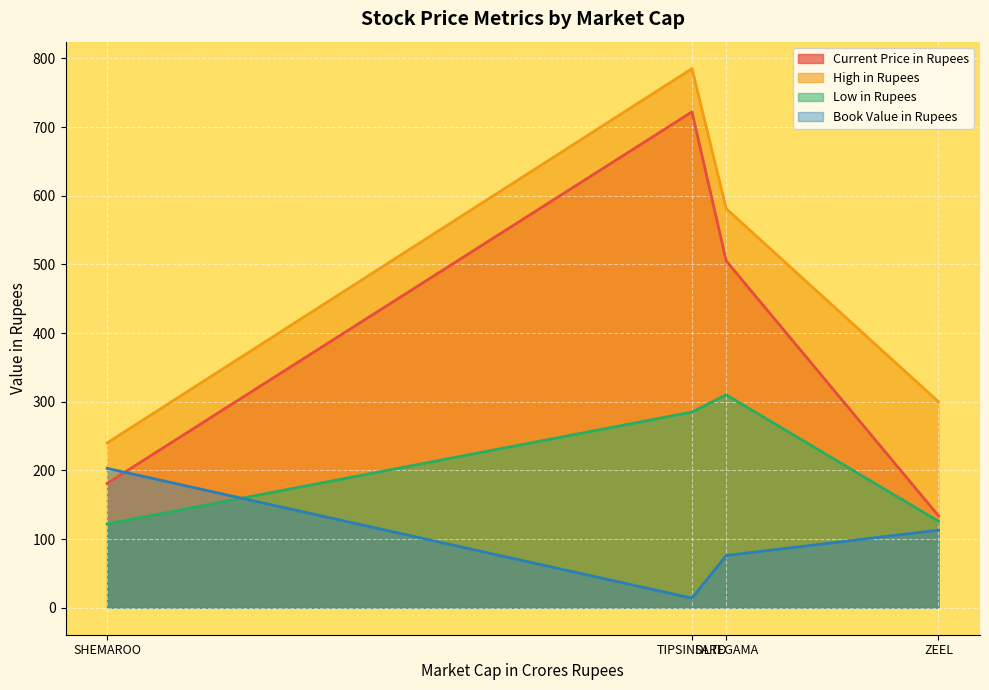

At which category is the sum across all series the highest?

TIPSINDLTD